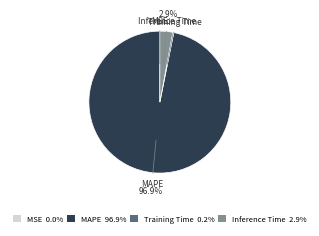

Is there any slice that represents more than half of the pie?

Yes